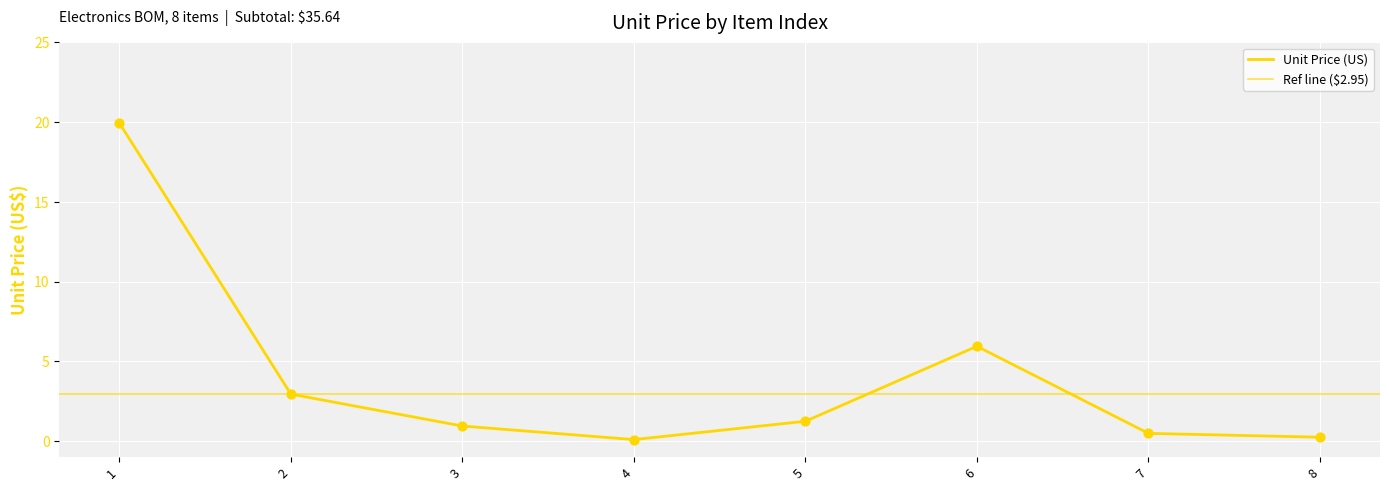

Which has a higher value, 8 or 3?

3